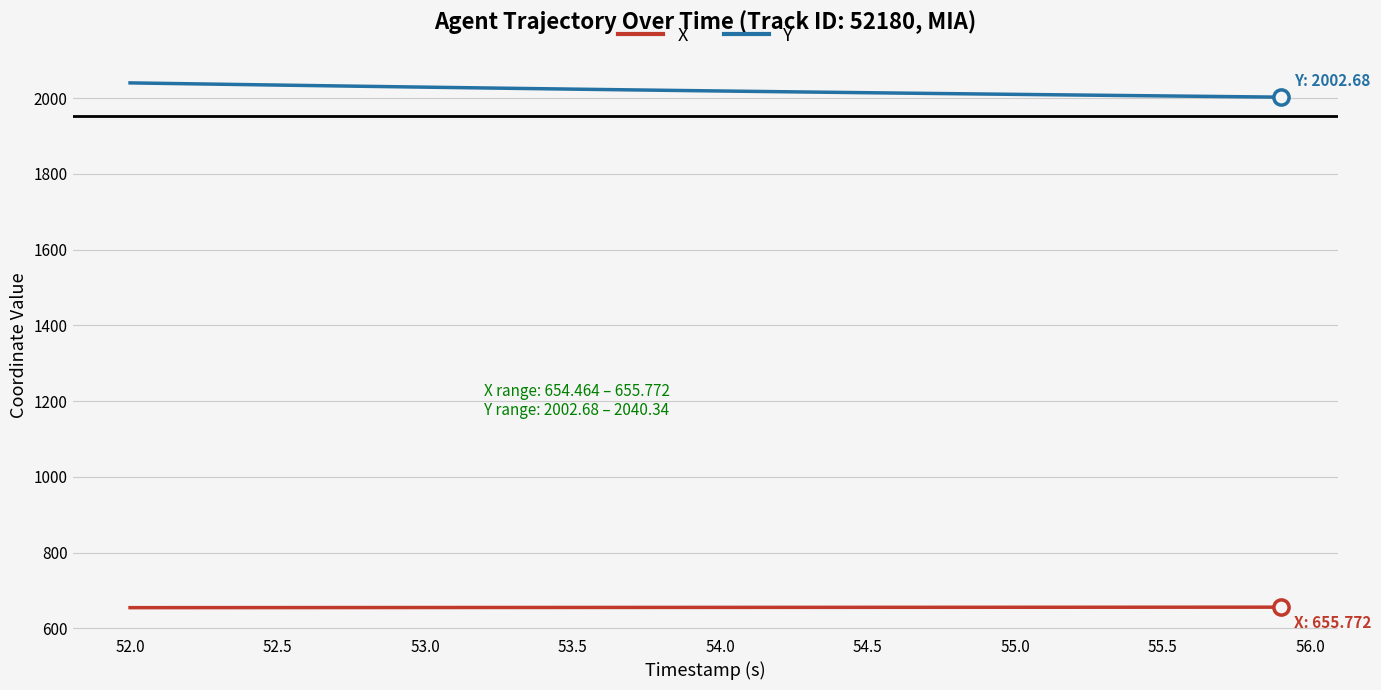

At how many categories does at least one series exceed 1894?

40